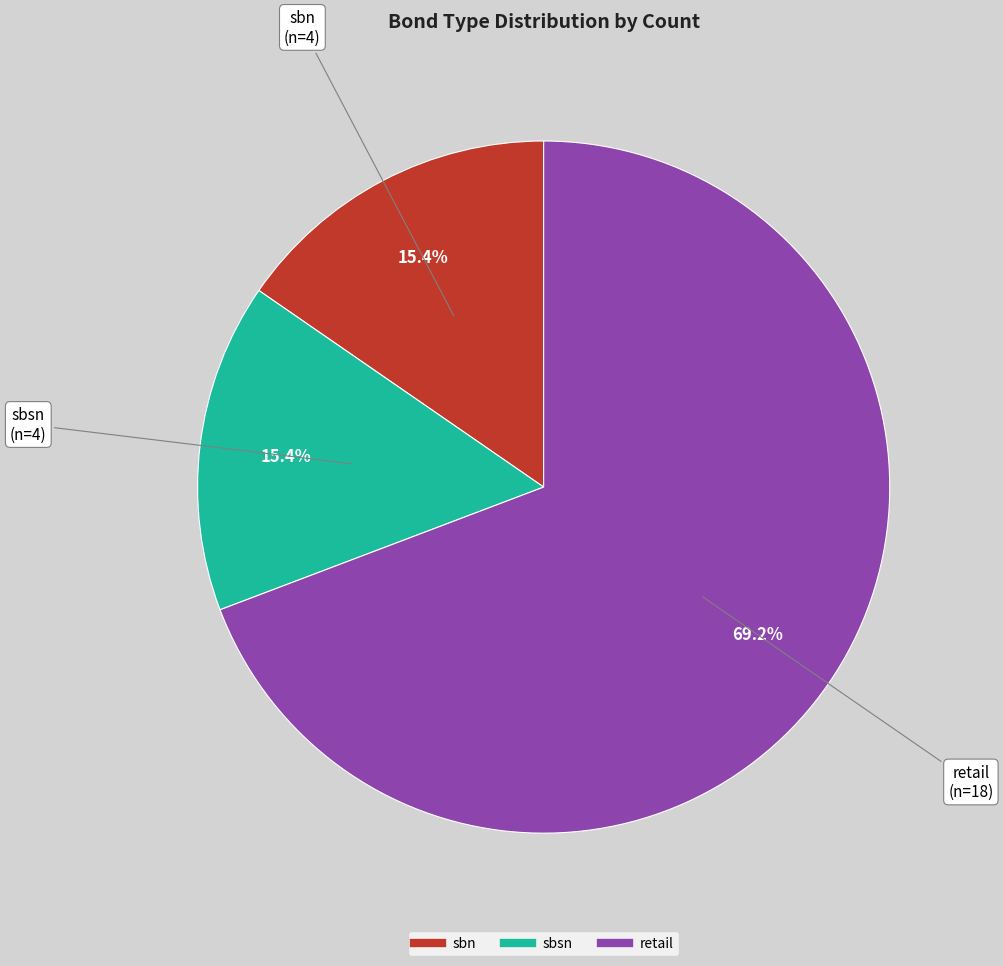

True or false: sbsn accounts for 9% of the total.

False